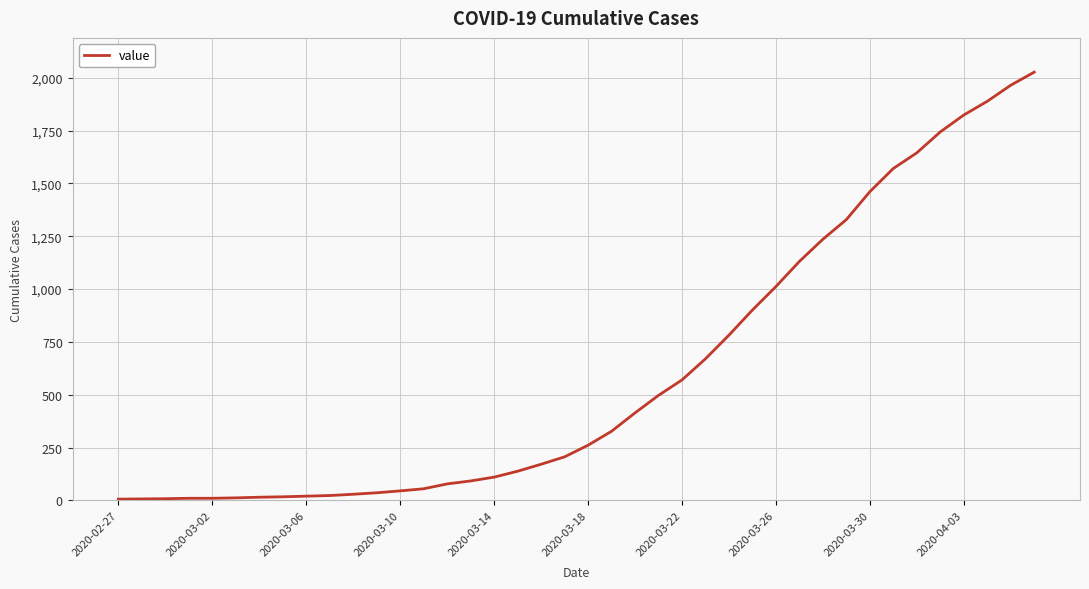

What is the greatest value displayed?

2027